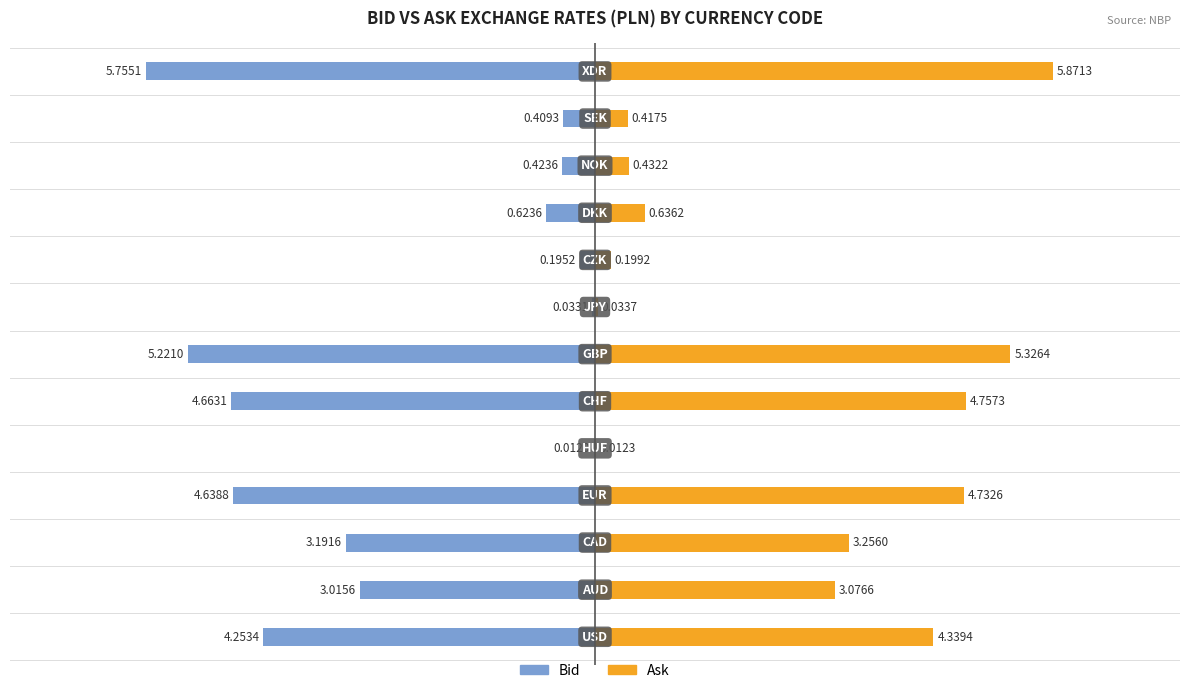

Between 6 and 2, which is larger?

6